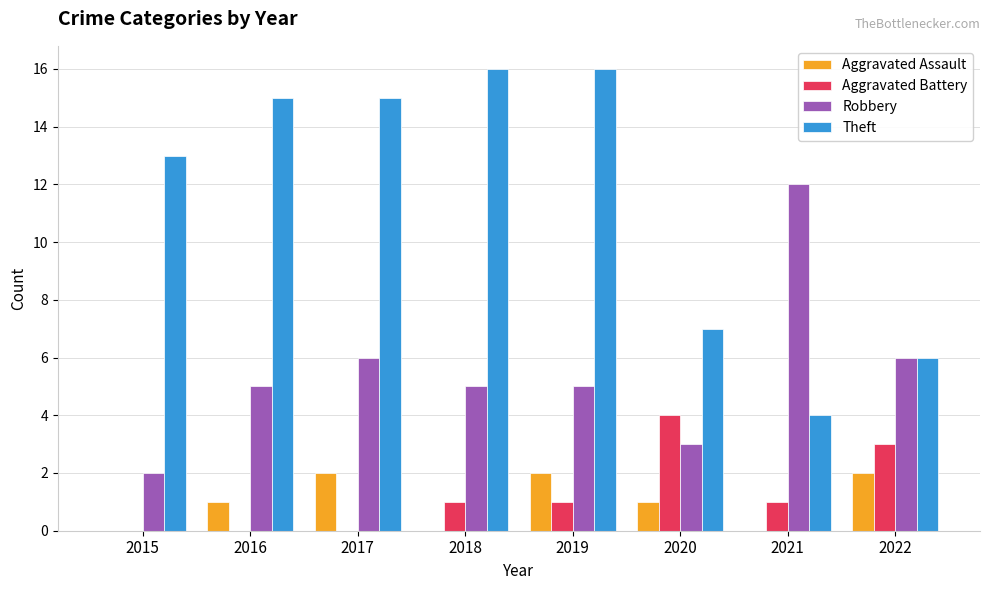

What is the highest value of the Aggravated Battery series?

4